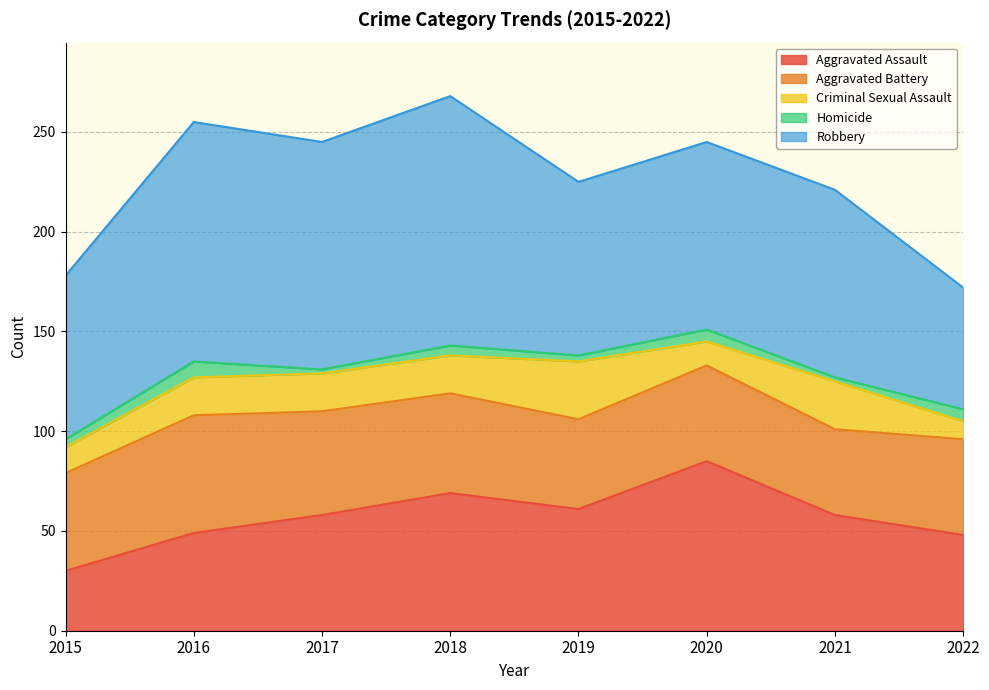

What is the value of the Aggravated Assault point at the 7th from the left?

58